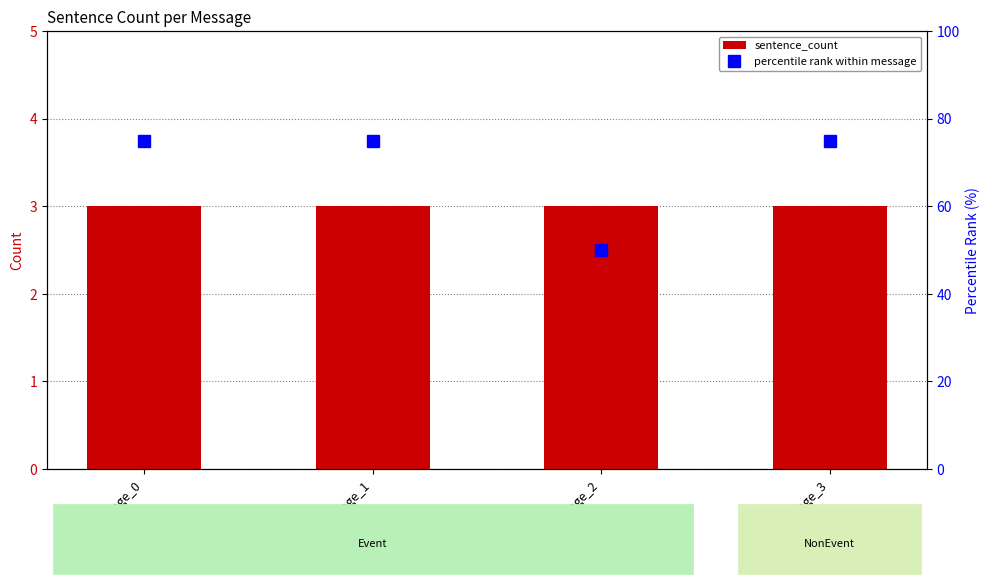

List the labels in order of sentence_count value, smallest first.

message_0, message_1, message_2, message_3